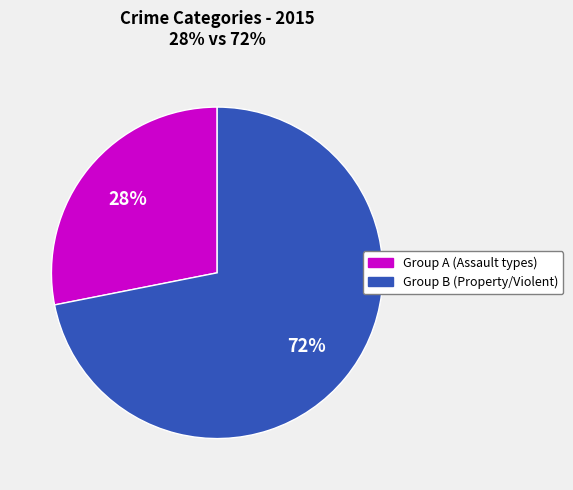

To the nearest percent, what is the average slice percentage?

50%